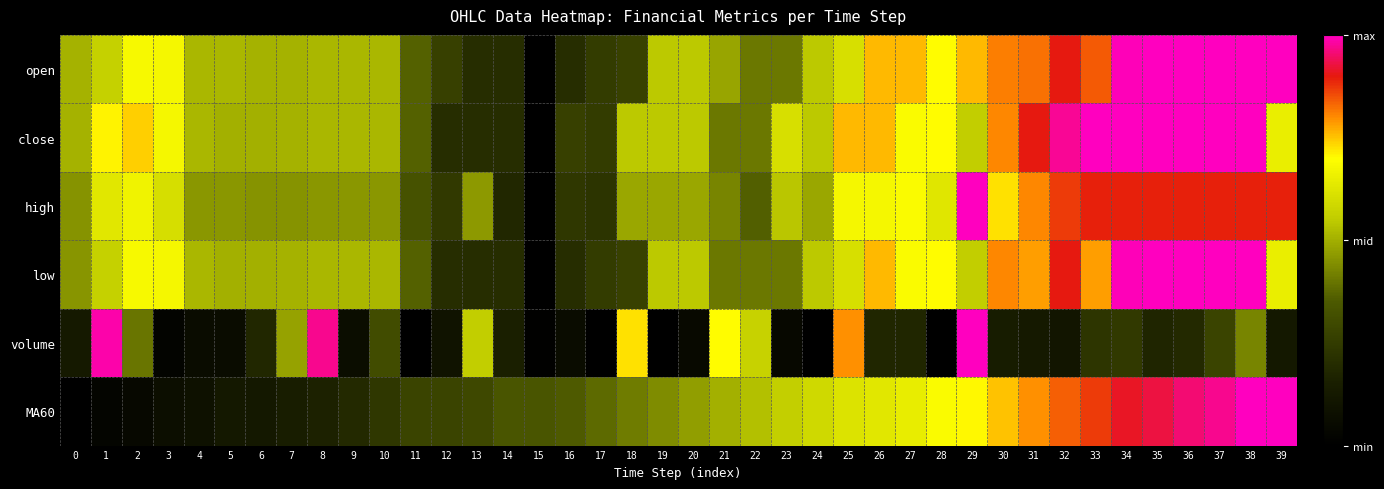

Which label corresponds to the smallest value in the chart?

15